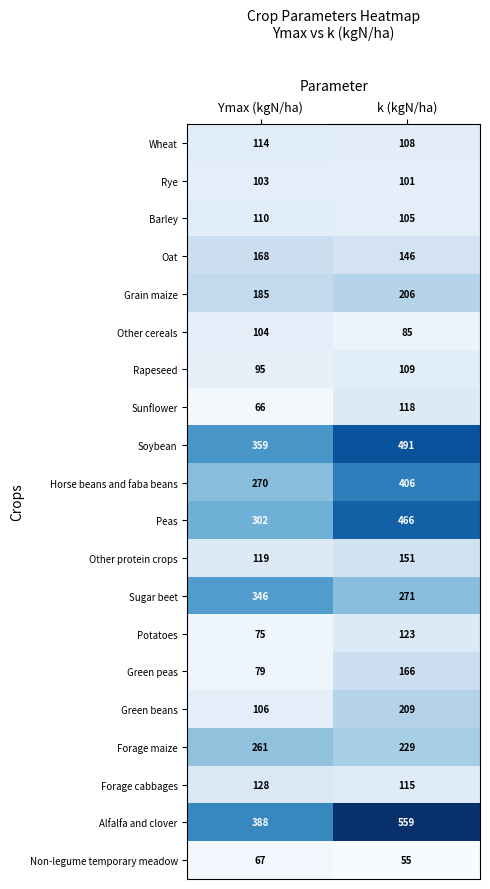

Count the number of categories in the chart.

2